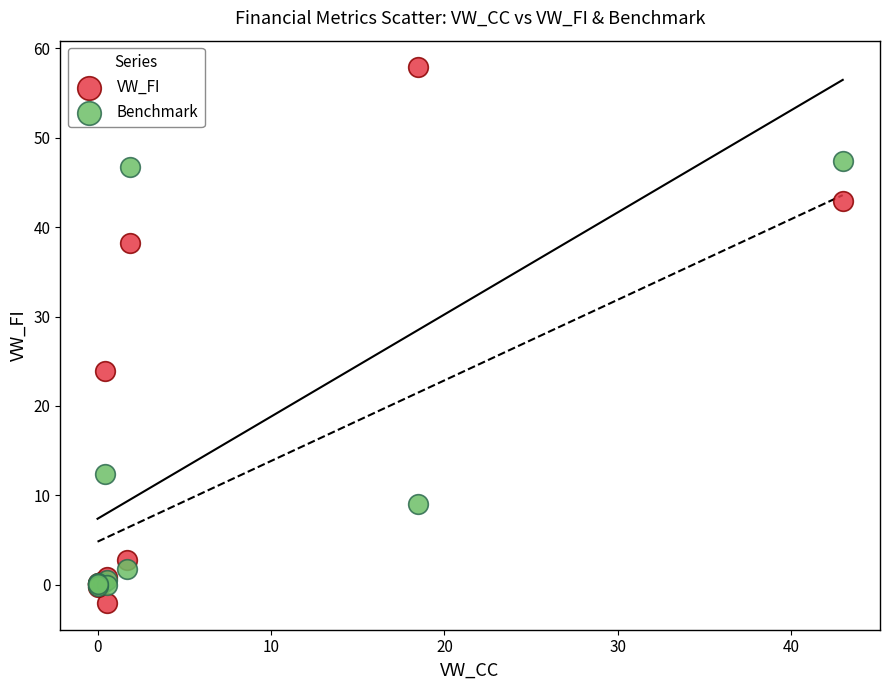

Which series has the largest Y range (max minus min)?

VW_FI